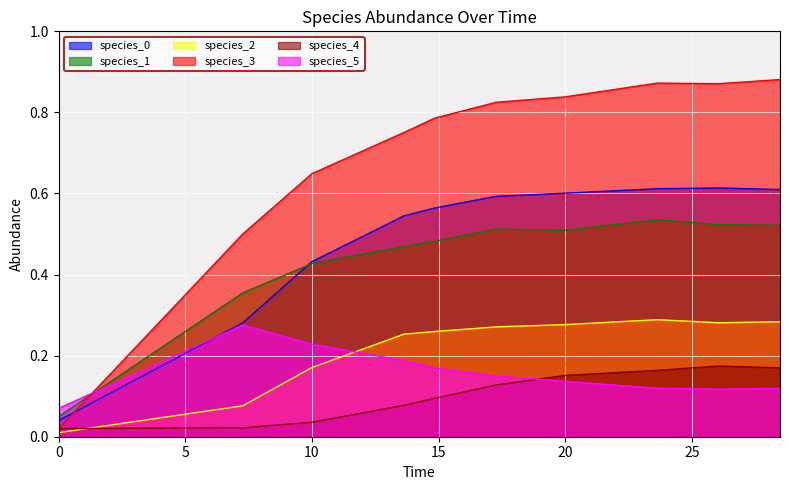

What is the label of the 9th point from the right?

7.272727272727273